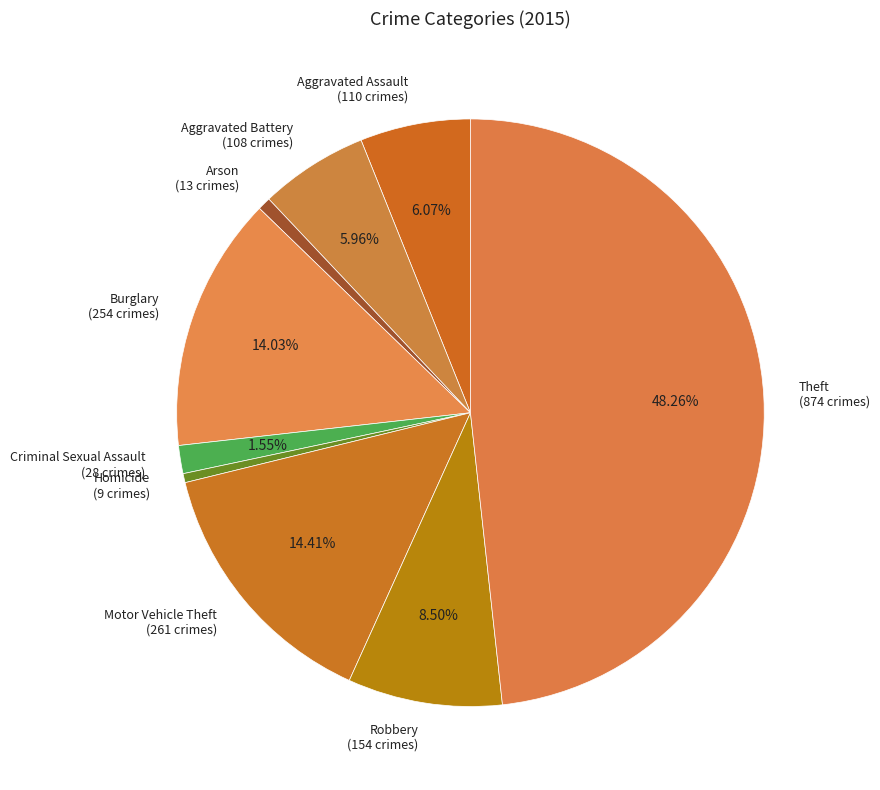

Between Burglary and Criminal Sexual Assault, which is larger?

Burglary